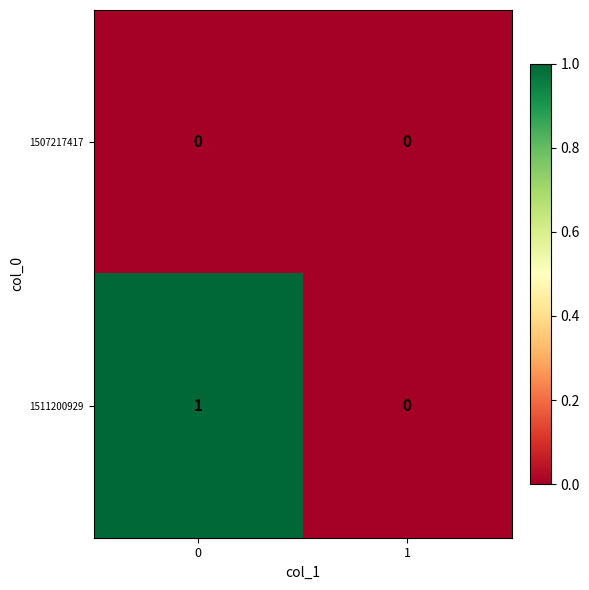

List the series in order of their overall mean, highest first.

1511200929, 1507217417